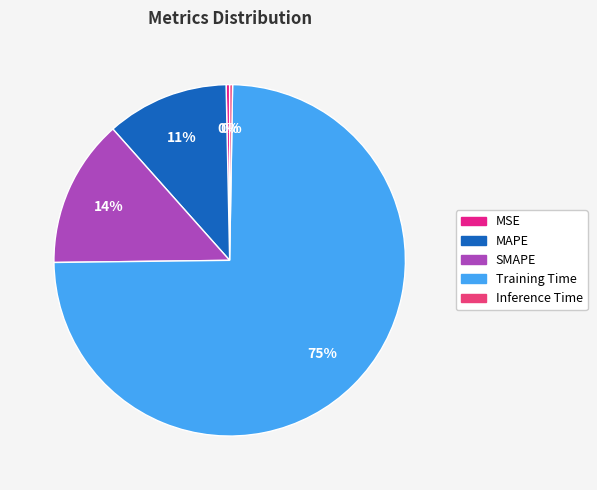

Does MAPE account for over 50% of the chart?

No